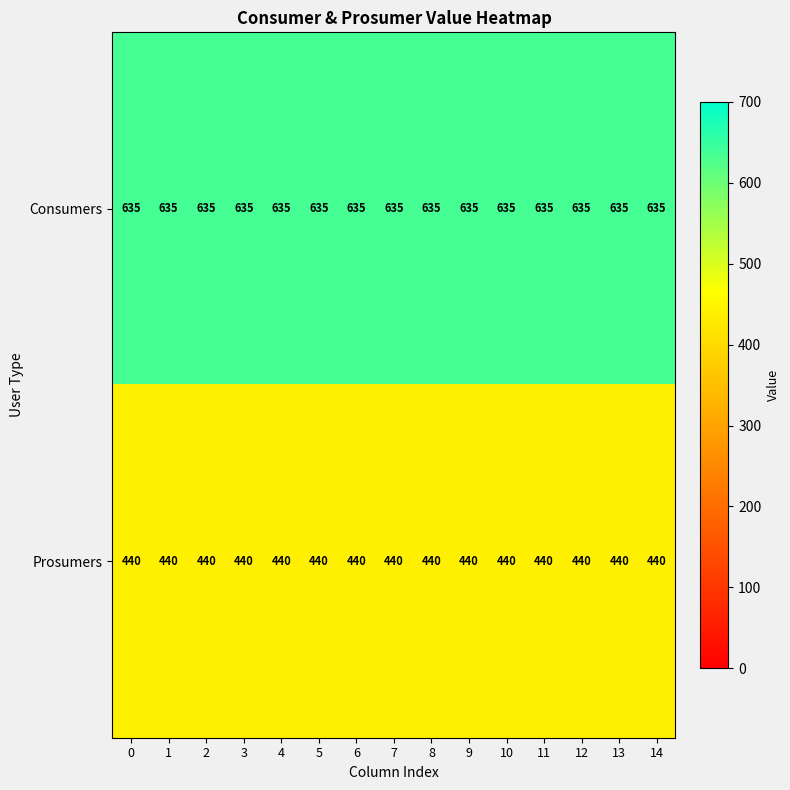

What is the spread (max minus min) of values at 8?

195